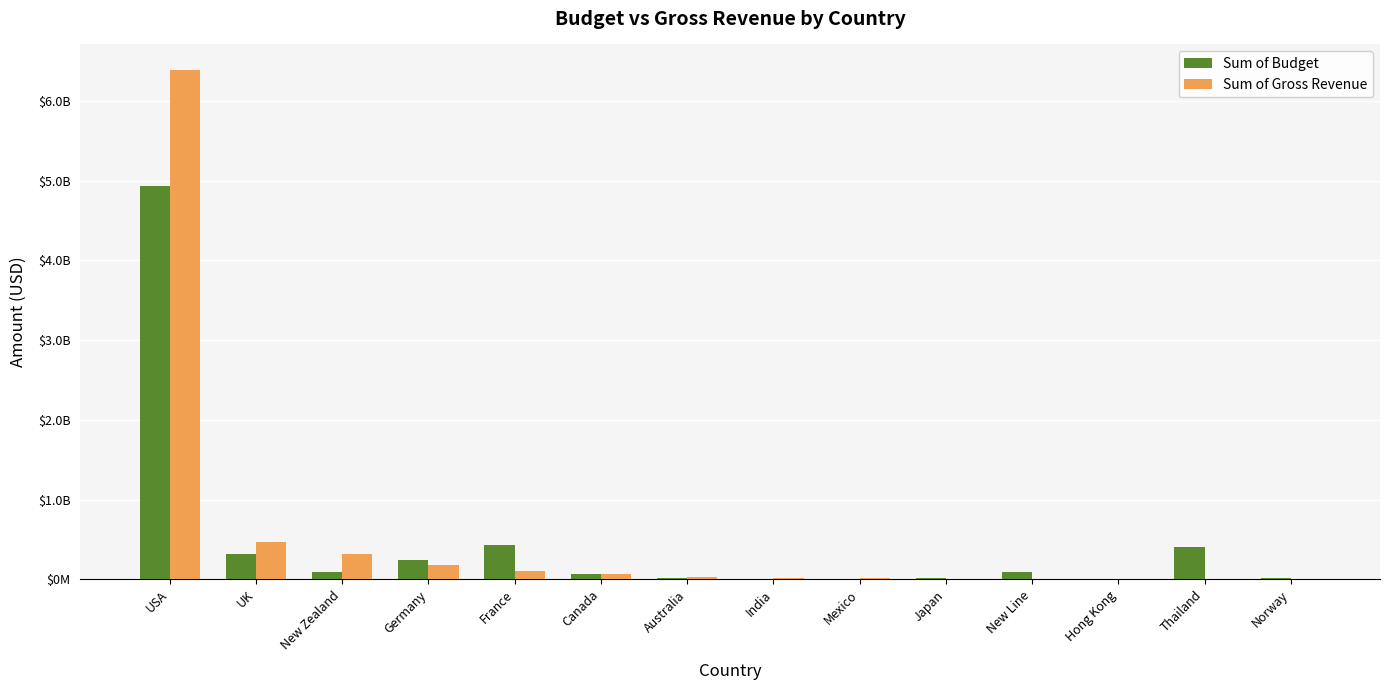

What is the difference between the second highest and minimum values in the Sum of Budget series?

422300000